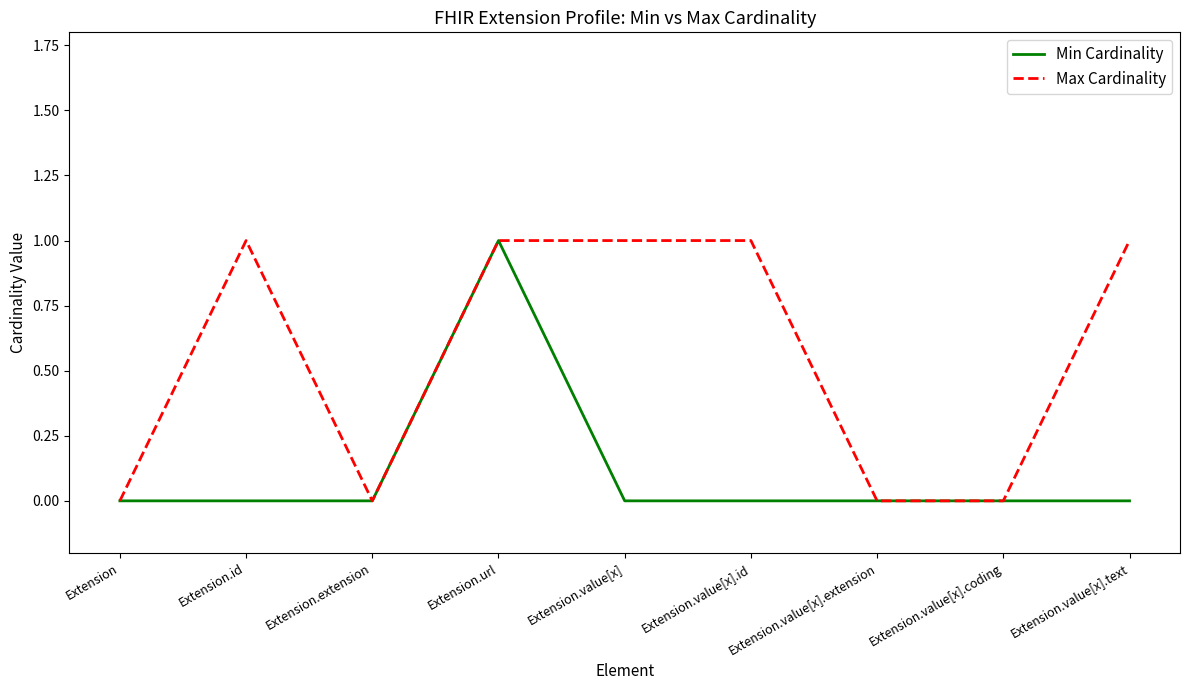

Is the value of Min Cardinality at Extension.value[x] greater than the value of Max Cardinality at Extension.value[x]?

No